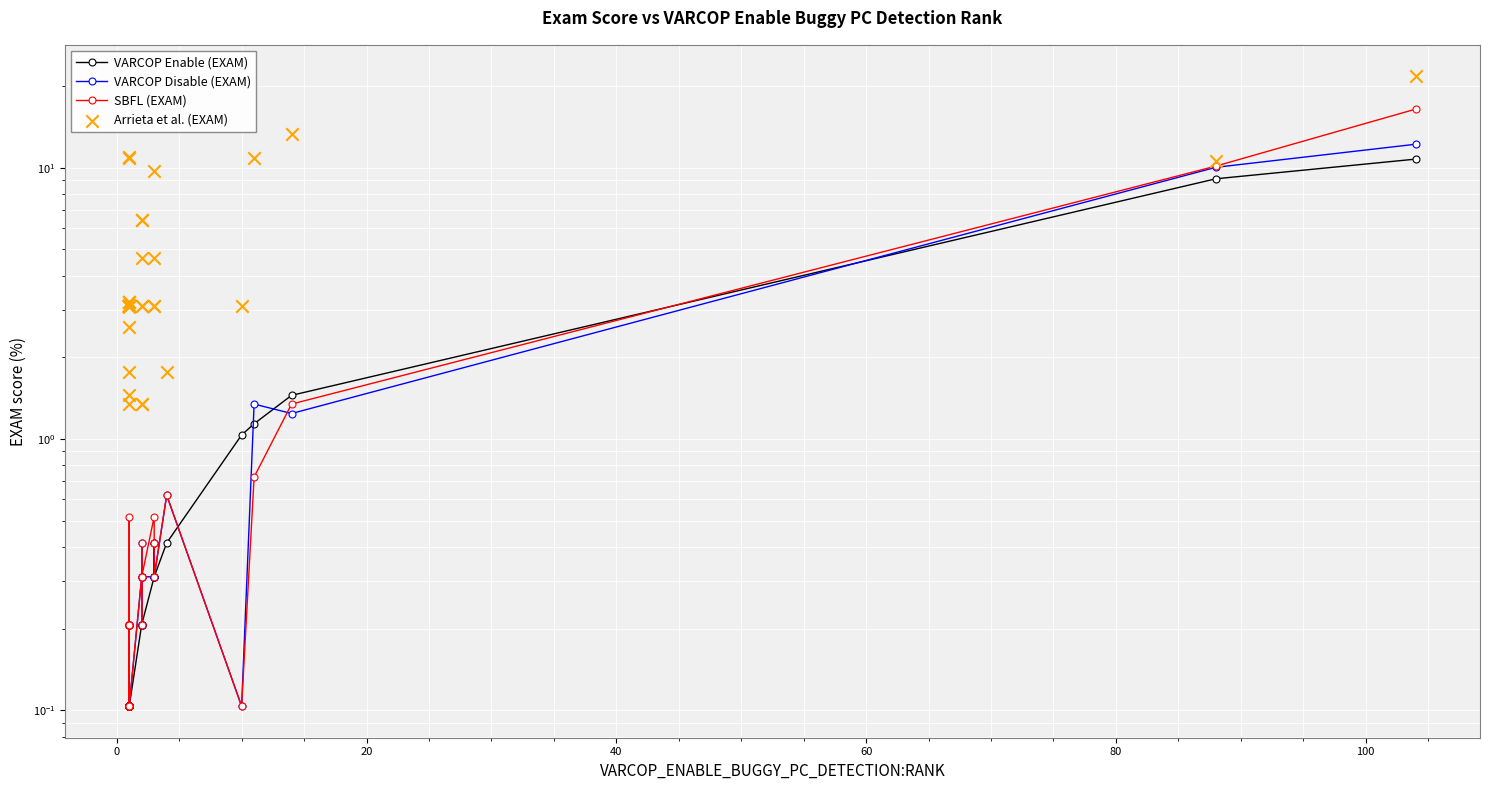

Which series has the widest spread of Y values?

Arrieta et al. (EXAM)